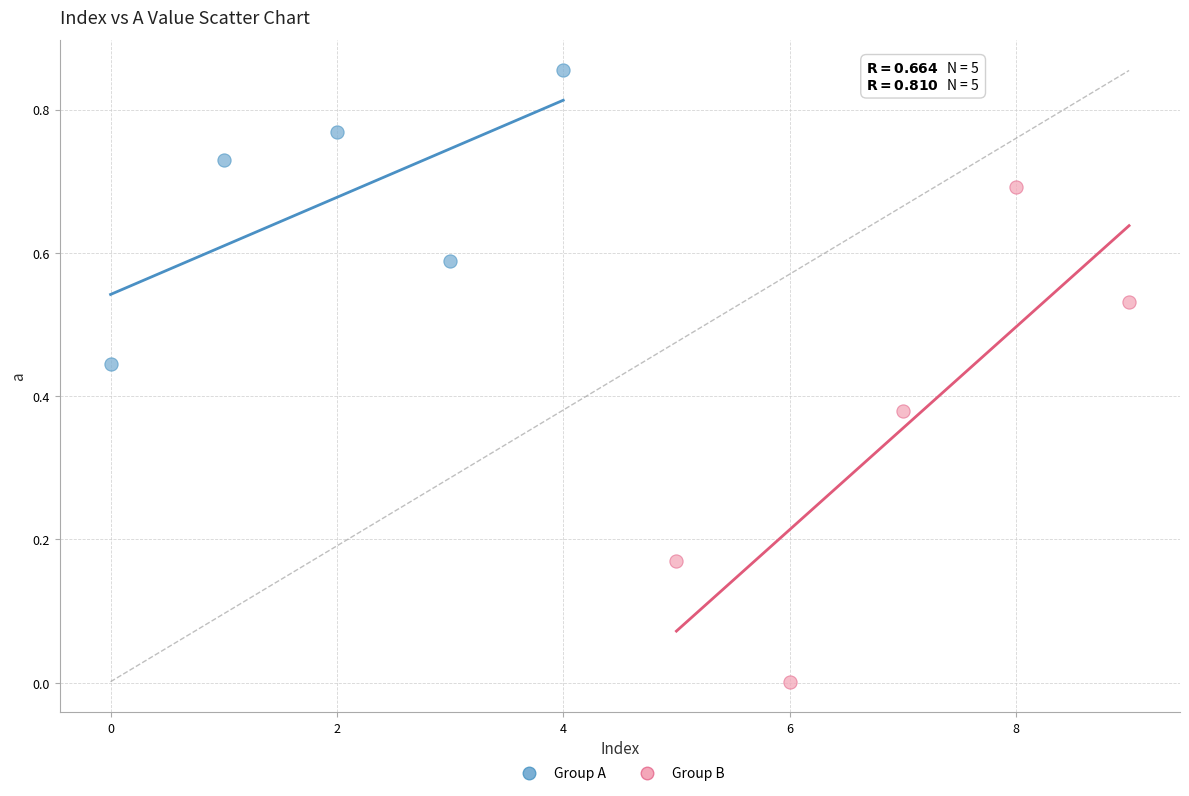

Which series reaches the maximum Y coordinate?

Group A